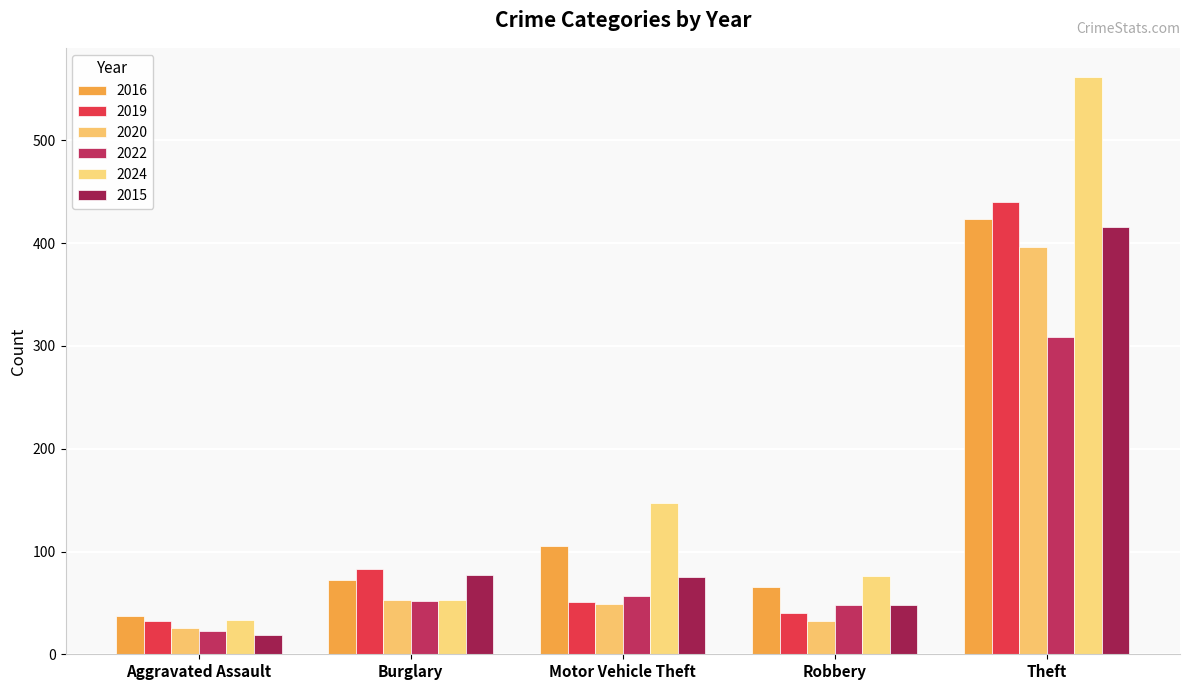

What is the difference between the maximum and minimum values in the 2020 series?

370